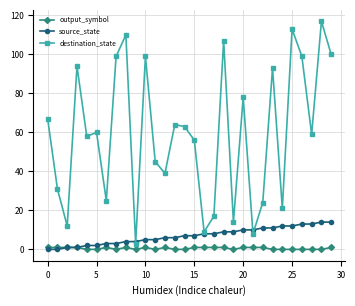

Which series has the largest range (max minus min)?

destination_state